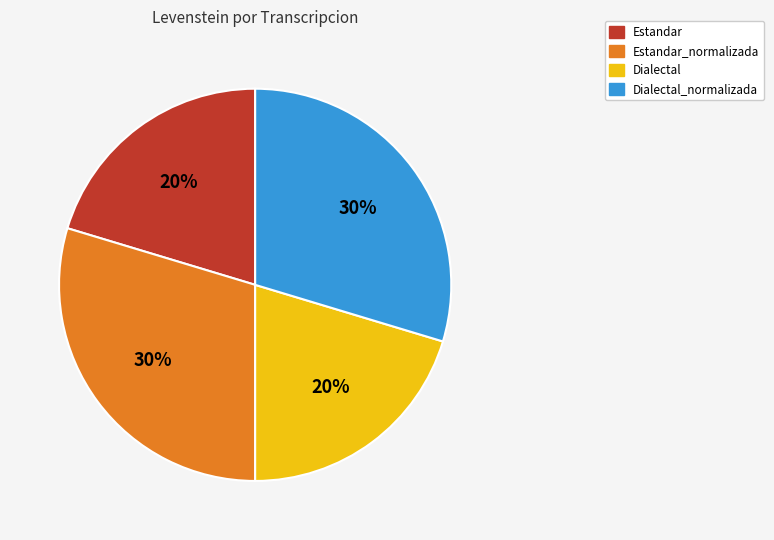

To the nearest percent, what is the combined percentage of Estandar and Dialectal_normalizada?

50%